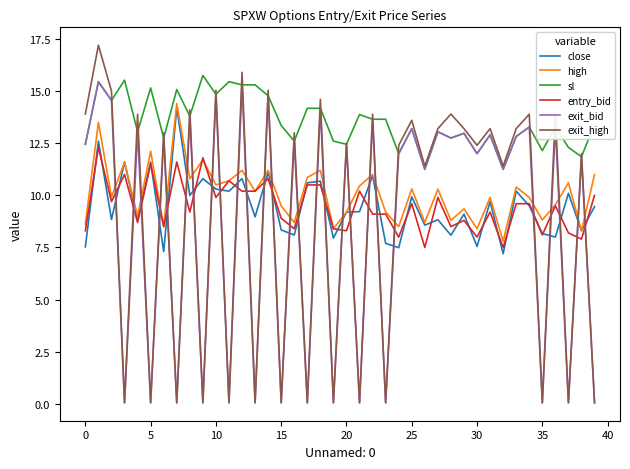

Which series has the largest total across all categories?

sl